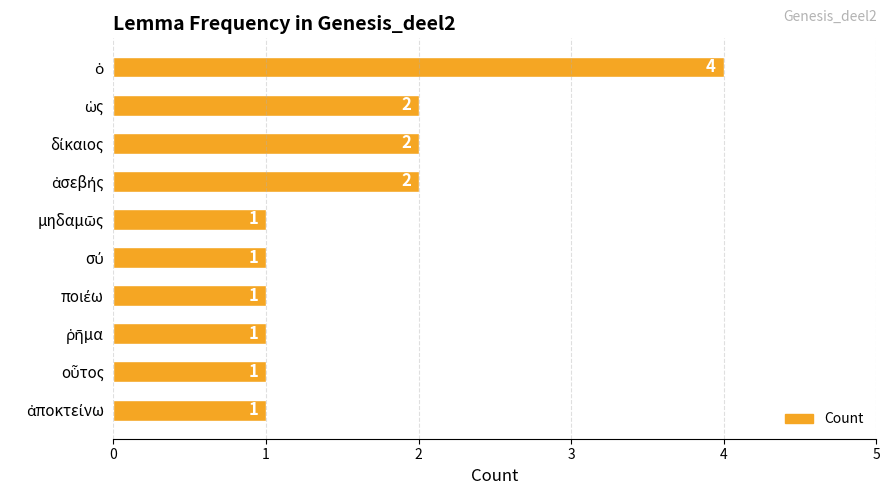

Reading bottom to top, extract all data points from this chart.

1	1	1	1	1	1	2	2	2	4